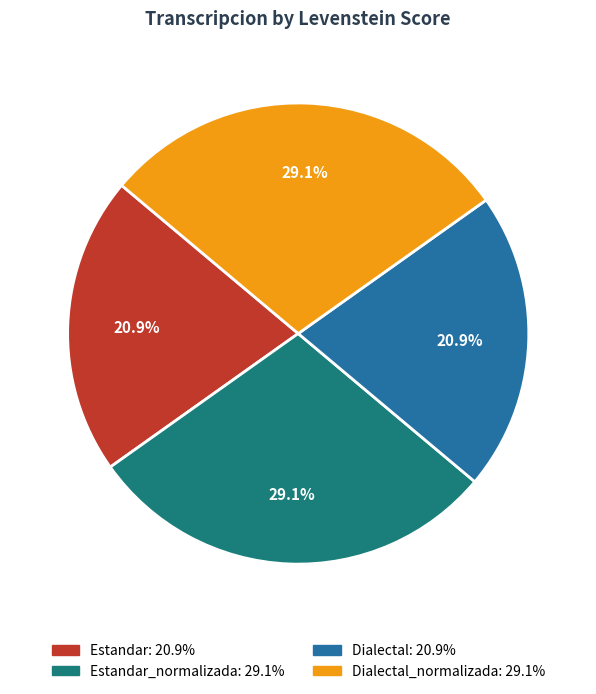

Does any single category account for the majority?

No